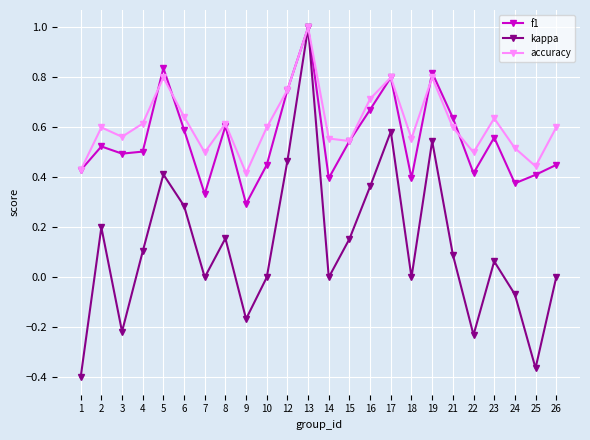

The f1 series shows 0.8 at 17. True or false?

True